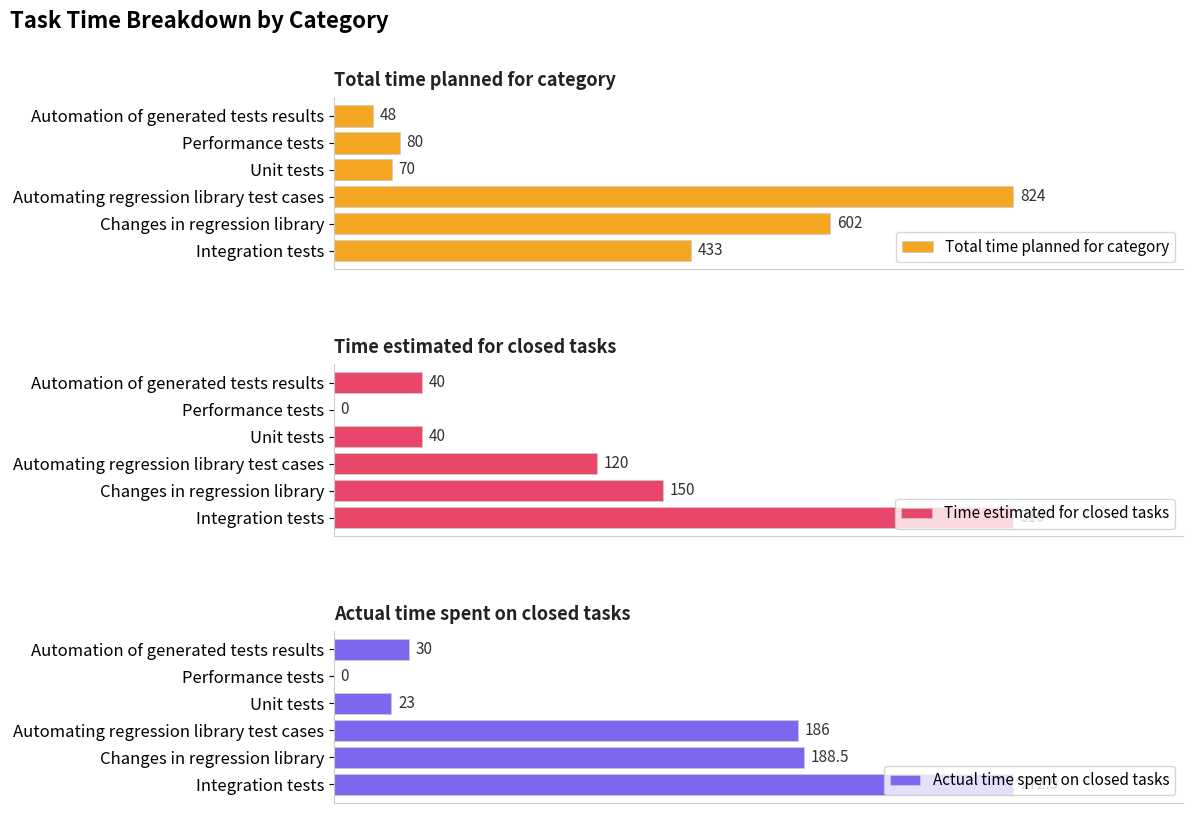

Rank the series at 800 from highest to lowest value.

Total time planned for category, Time estimated for closed tasks, Actual time spent on closed tasks